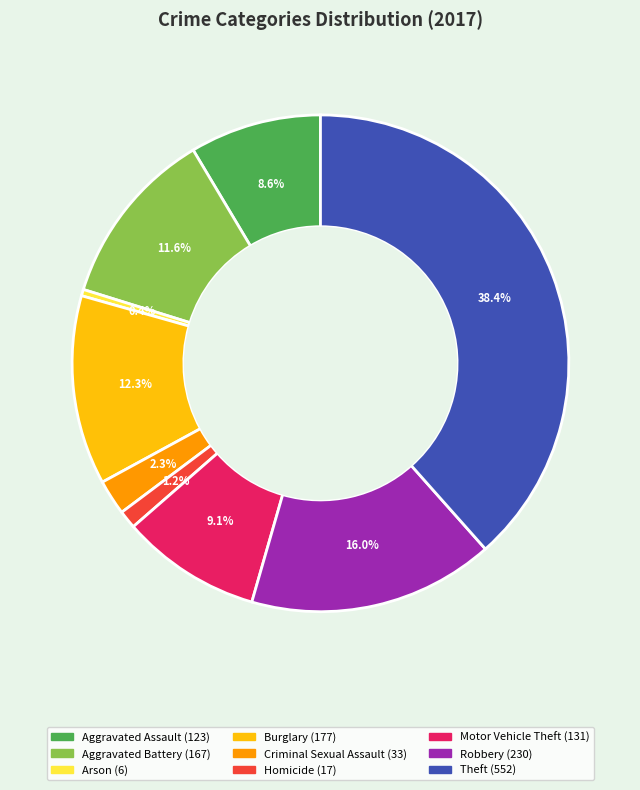

Is Homicide the majority of the pie?

No